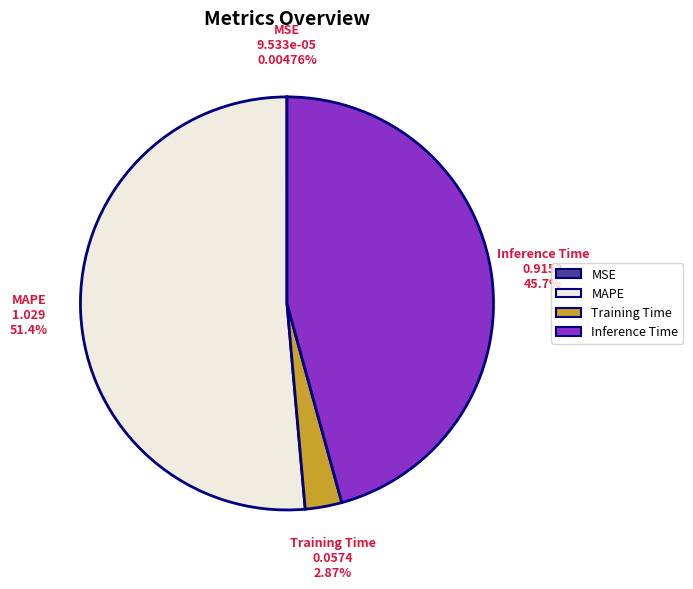

Which slice is the largest?

MAPE